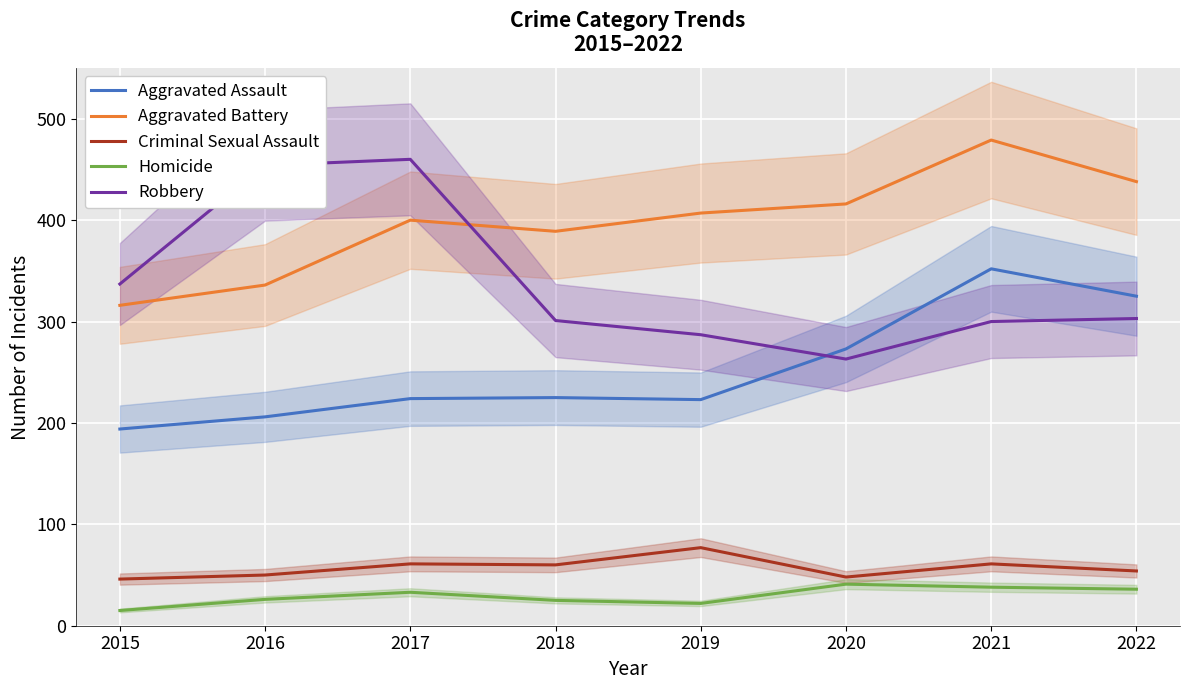

Reading right to left, transcribe all the data shown in this chart.

Aggravated Assault: 2022=325	2021=352	2020=273	2019=223	2018=225	2017=224	2016=206	2015=194
Aggravated Battery: 2022=438	2021=479	2020=416	2019=407	2018=389	2017=400	2016=336	2015=316
Criminal Sexual Assault: 2022=54	2021=61	2020=48	2019=77	2018=60	2017=61	2016=50	2015=46
Homicide: 2022=36	2021=38	2020=41	2019=22	2018=25	2017=33	2016=26	2015=15
Robbery: 2022=303	2021=300	2020=263	2019=287	2018=301	2017=460	2016=454	2015=337